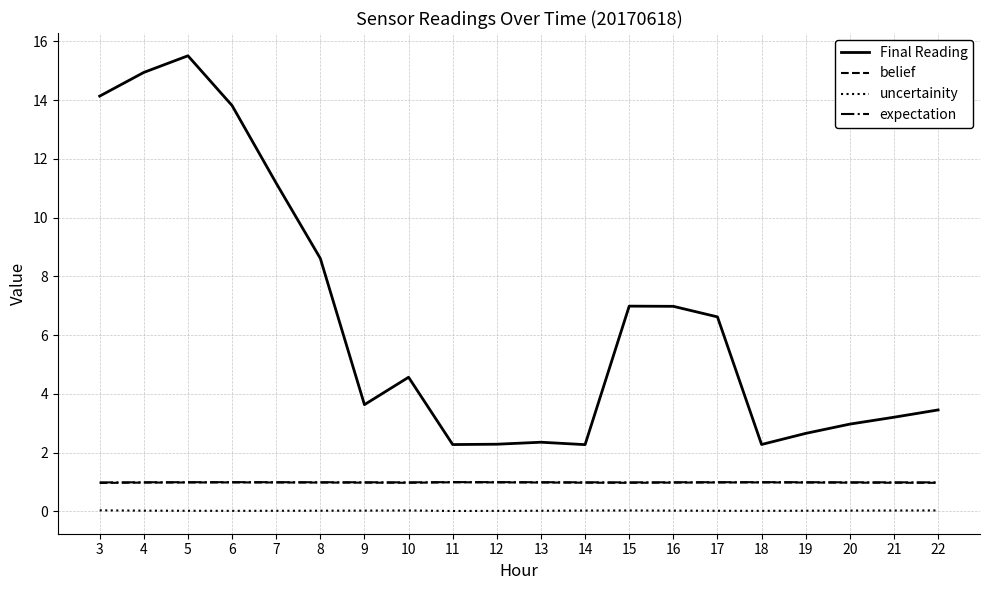

Between 5 and 22, which series saw the biggest shift?

Final Reading